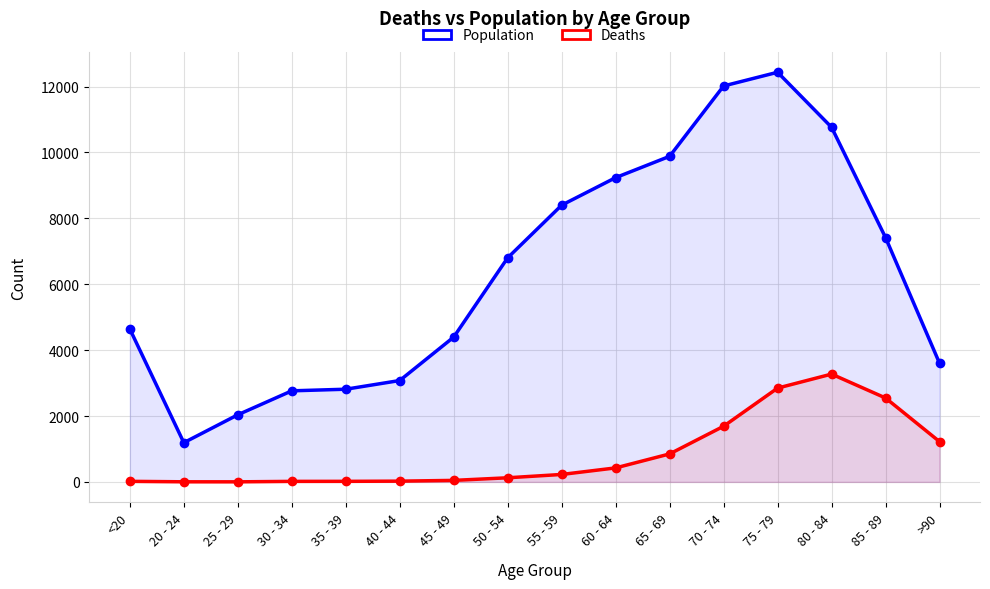

True or false: Population and Deaths intersect in this chart.

False